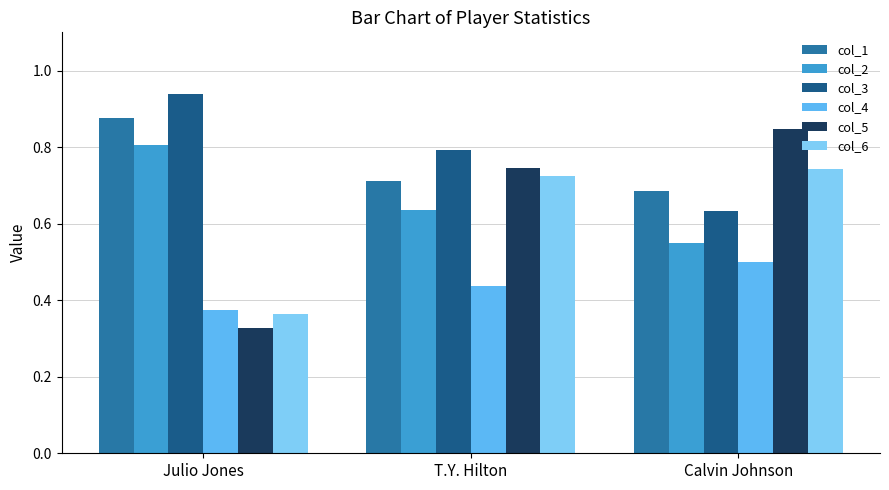

Which series has the largest range (max minus min)?

col_5